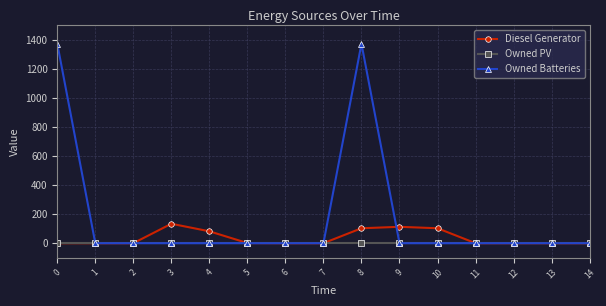

What are all the series names shown in the legend?

Diesel Generator, Owned PV, Owned Batteries